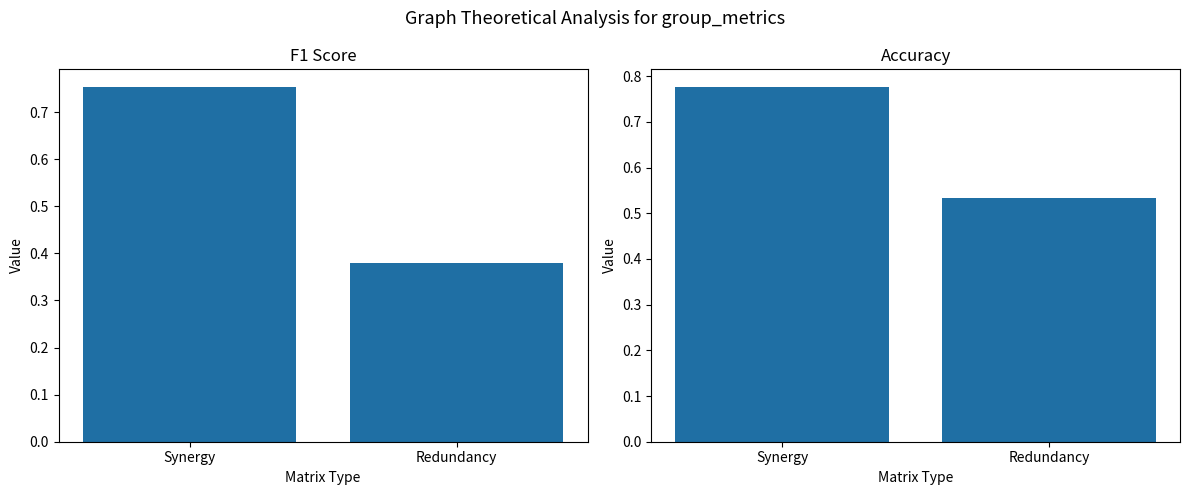

How many series are shown in this chart?

2